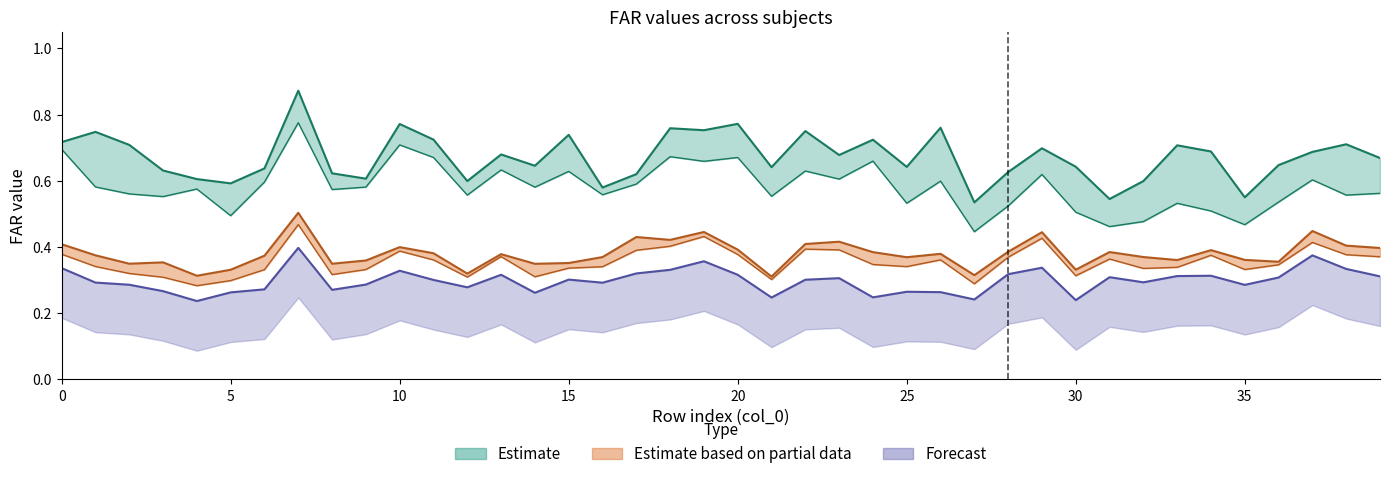

What is the difference between the maximum and minimum values in the FAR_50 series?

0.2